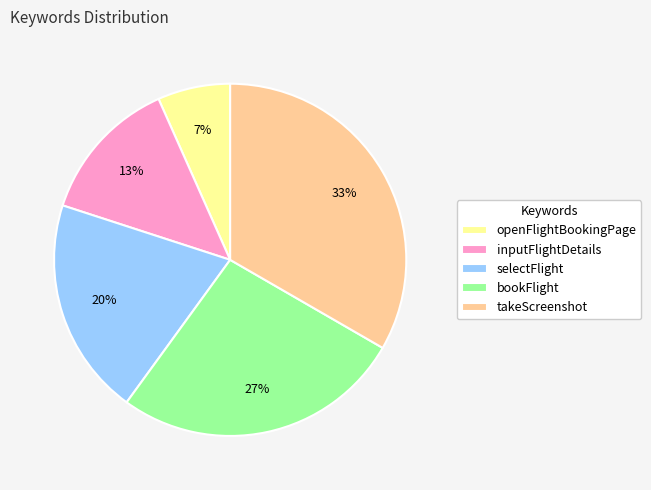

The bookFlight slice represents 27% of the pie. True or false?

True